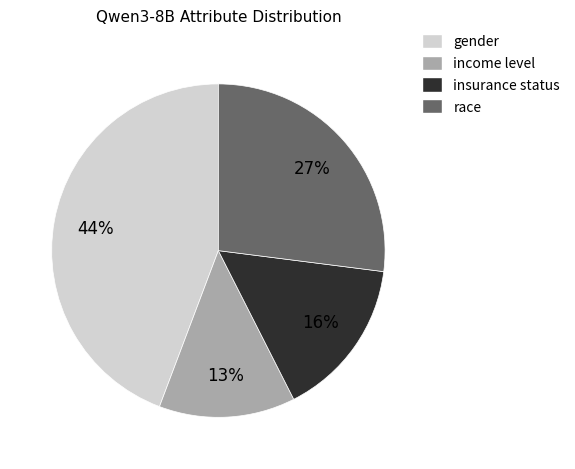

Combined, do insurance status and gender account for over 50%?

Yes